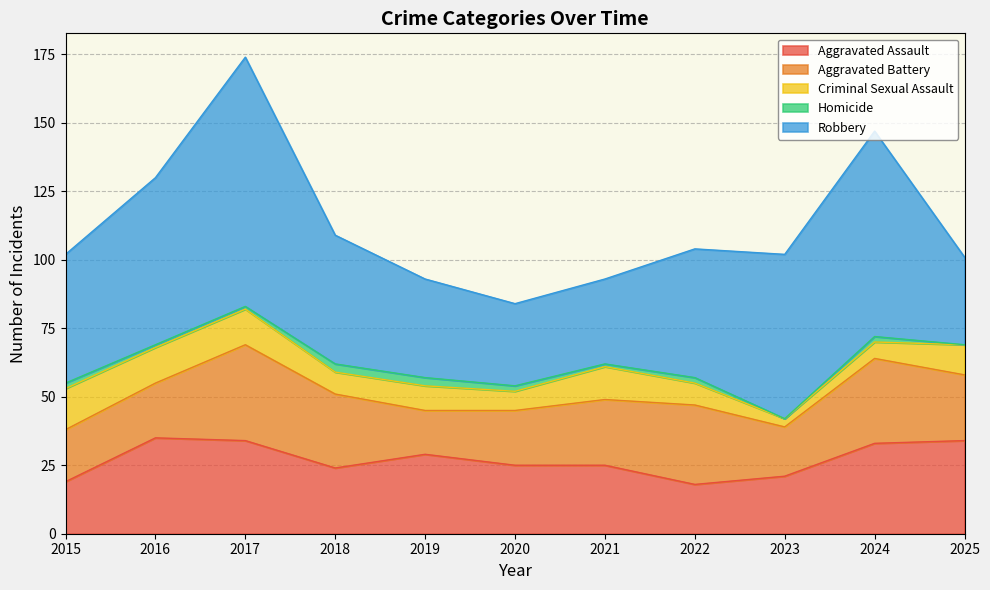

What are all the series names shown in the legend?

Aggravated Assault, Aggravated Battery, Criminal Sexual Assault, Homicide, Robbery